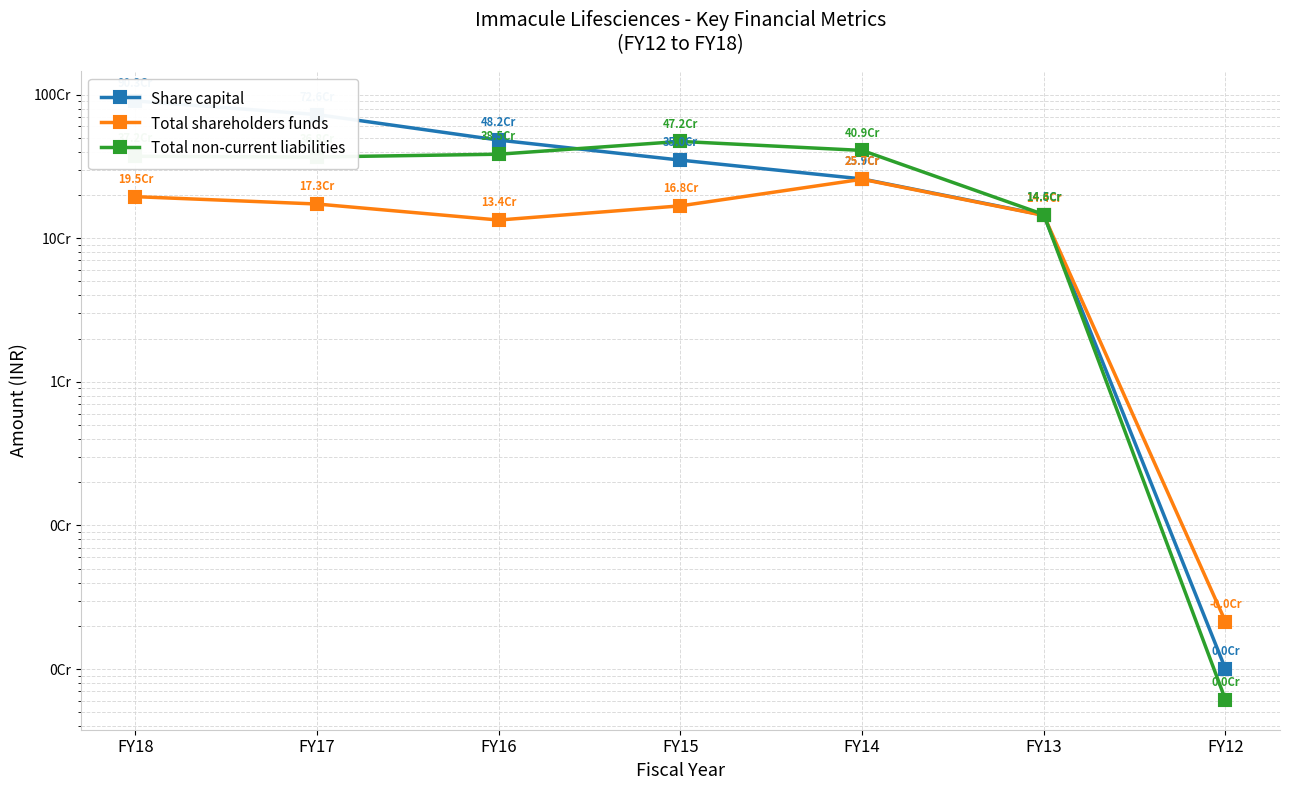

Is the value of Total shareholders funds at FY14 greater than the value of Share capital at FY17?

No